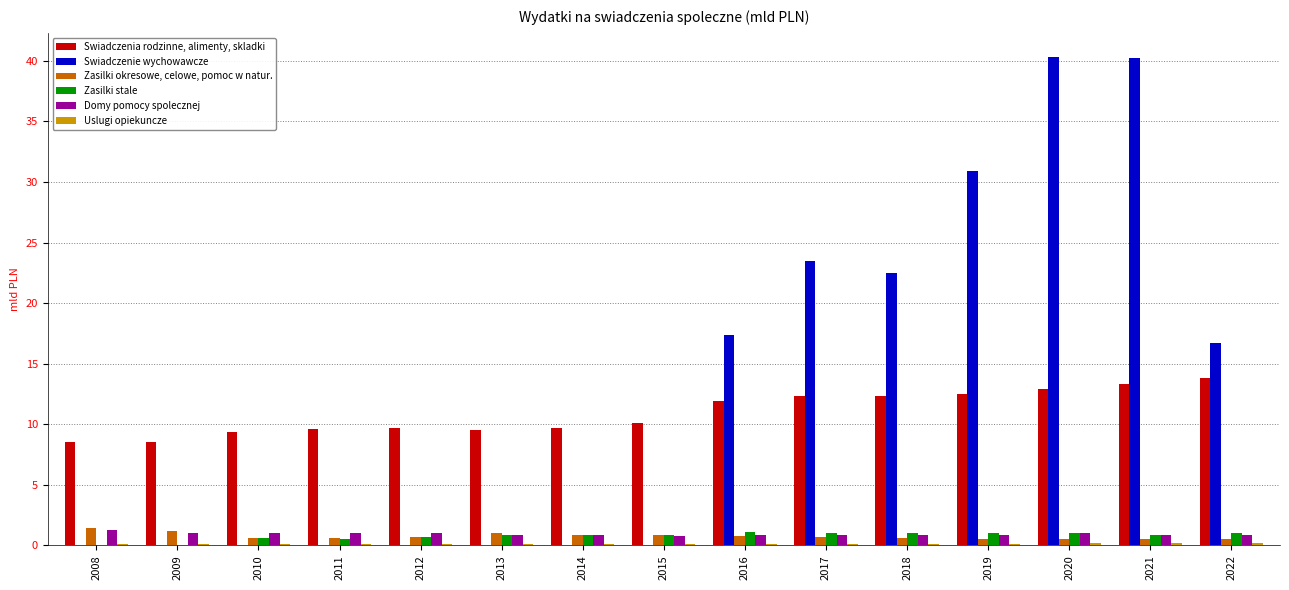

Which series has the widest spread of values?

Swiadczenie wychowawcze